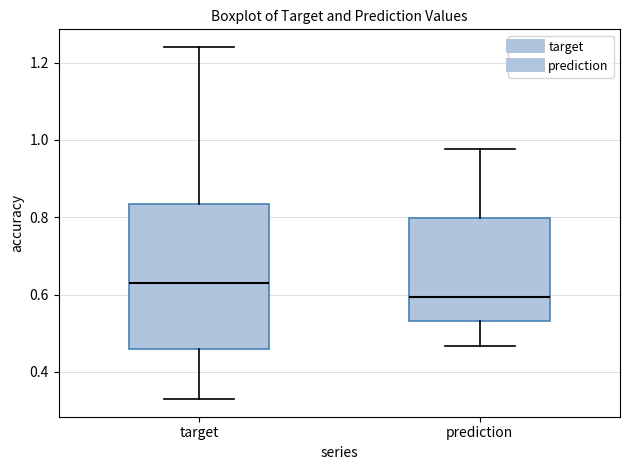

Where is the lower edge of the box for target on the y-axis? The values are not printed on the chart, so give them approximately, as read against the axis.

0.46